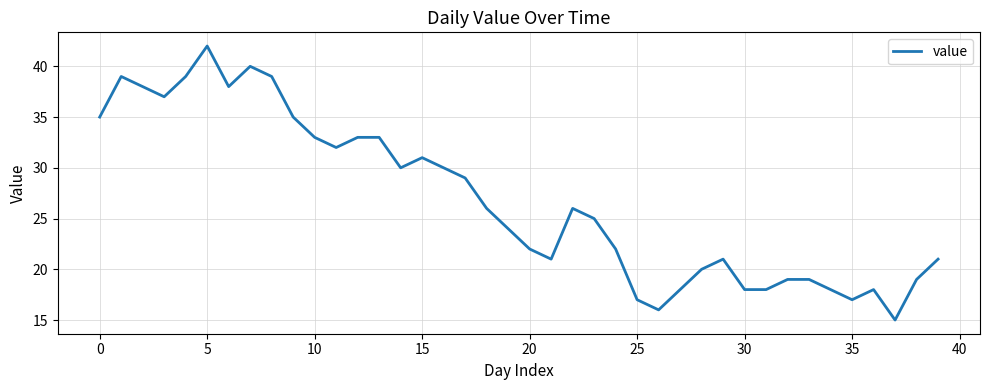

What is the greatest value displayed?

42